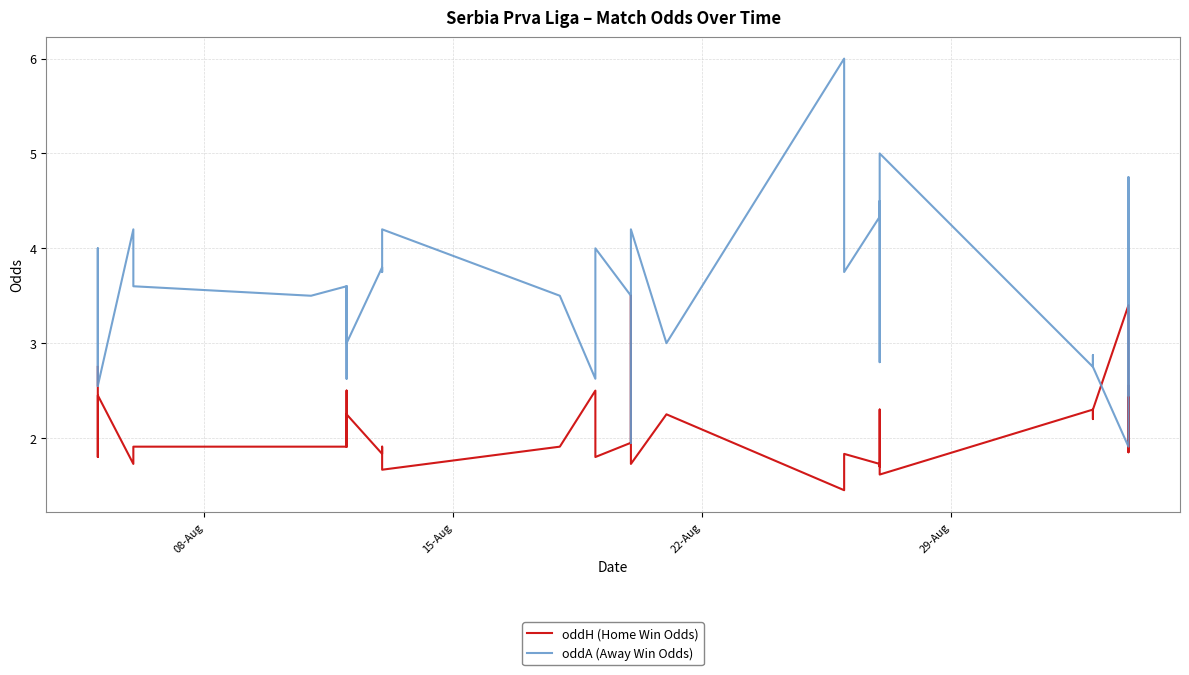

List the series in order of their peak value, lowest first.

oddH (Home Win Odds), oddA (Away Win Odds)